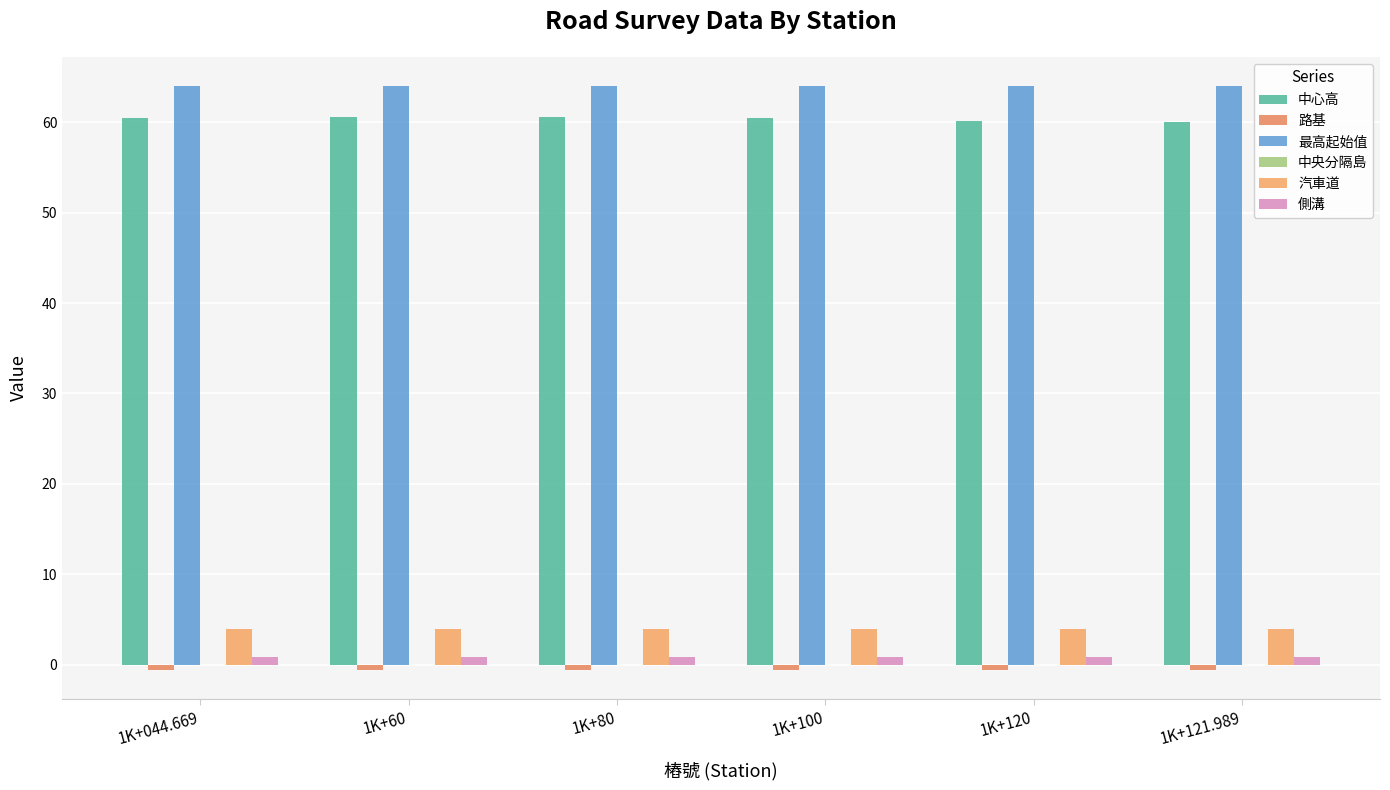

What is the label of the 1st bar from the left?

1K+044.669